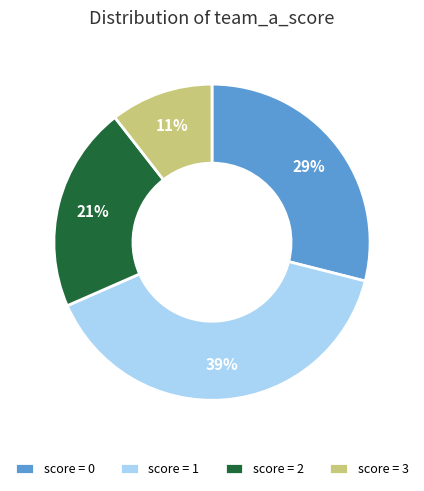

To the nearest percent, what is the difference between the score = 2 and score = 1 slice percentages?

18%